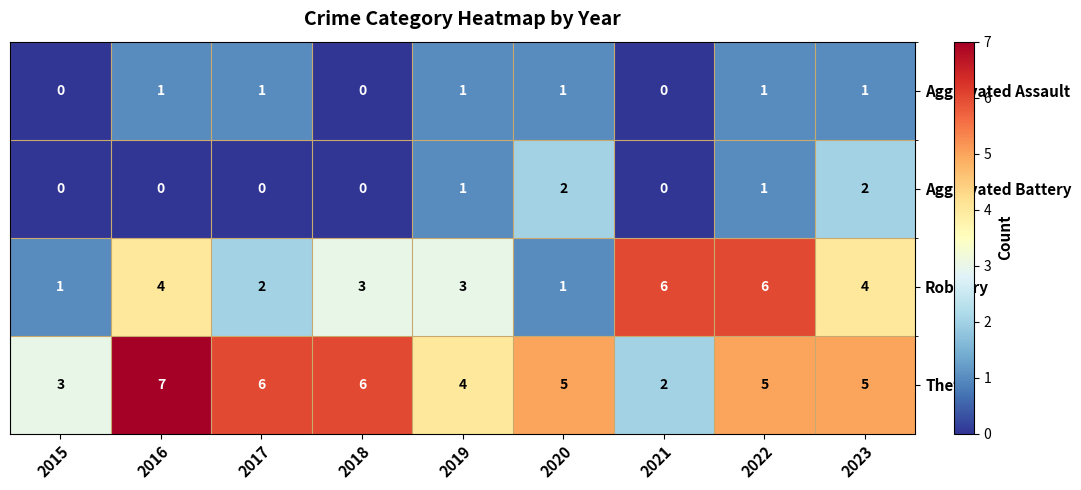

Where is Theft nearest to the value 4?

2019